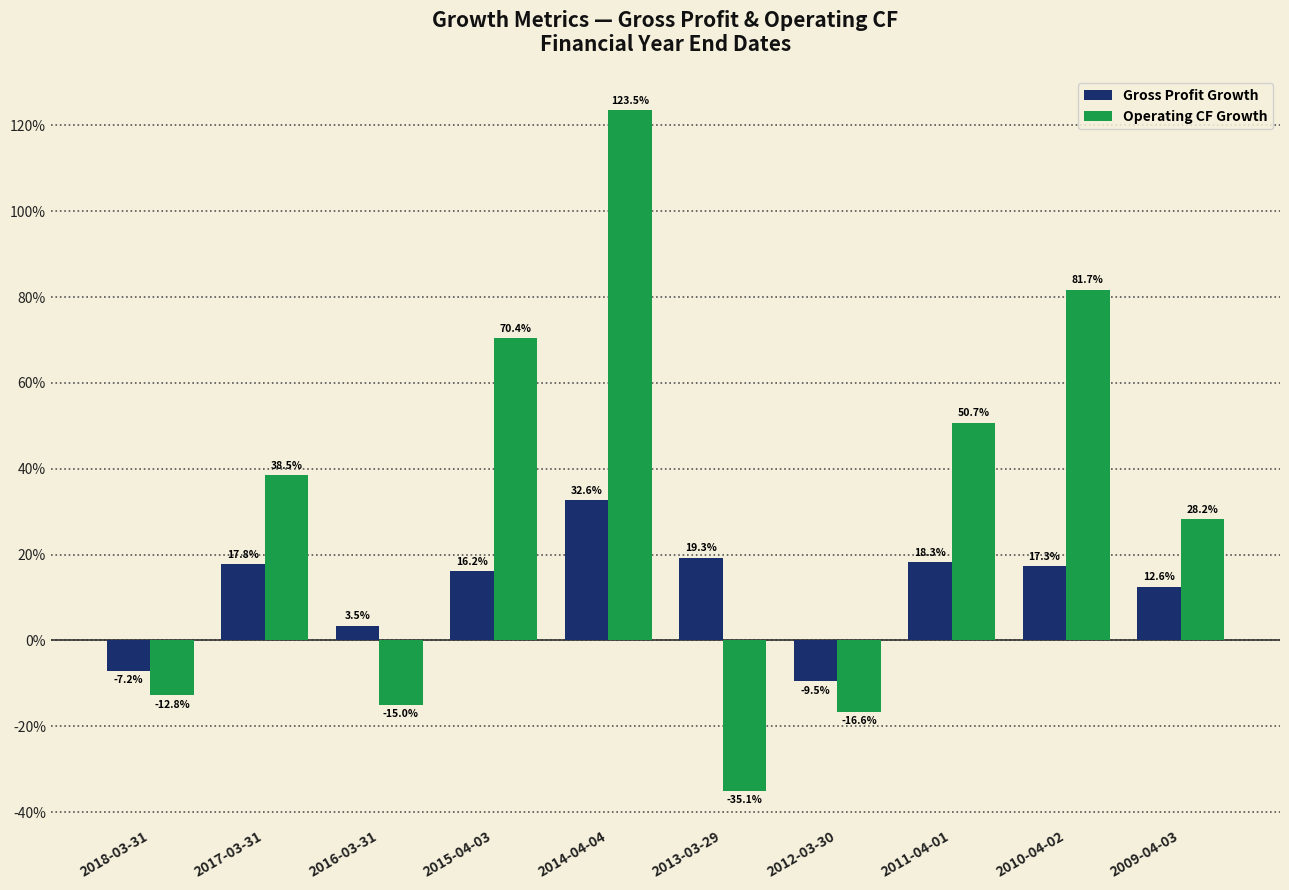

What are all the series names shown in the legend?

Gross Profit Growth, Operating CF Growth